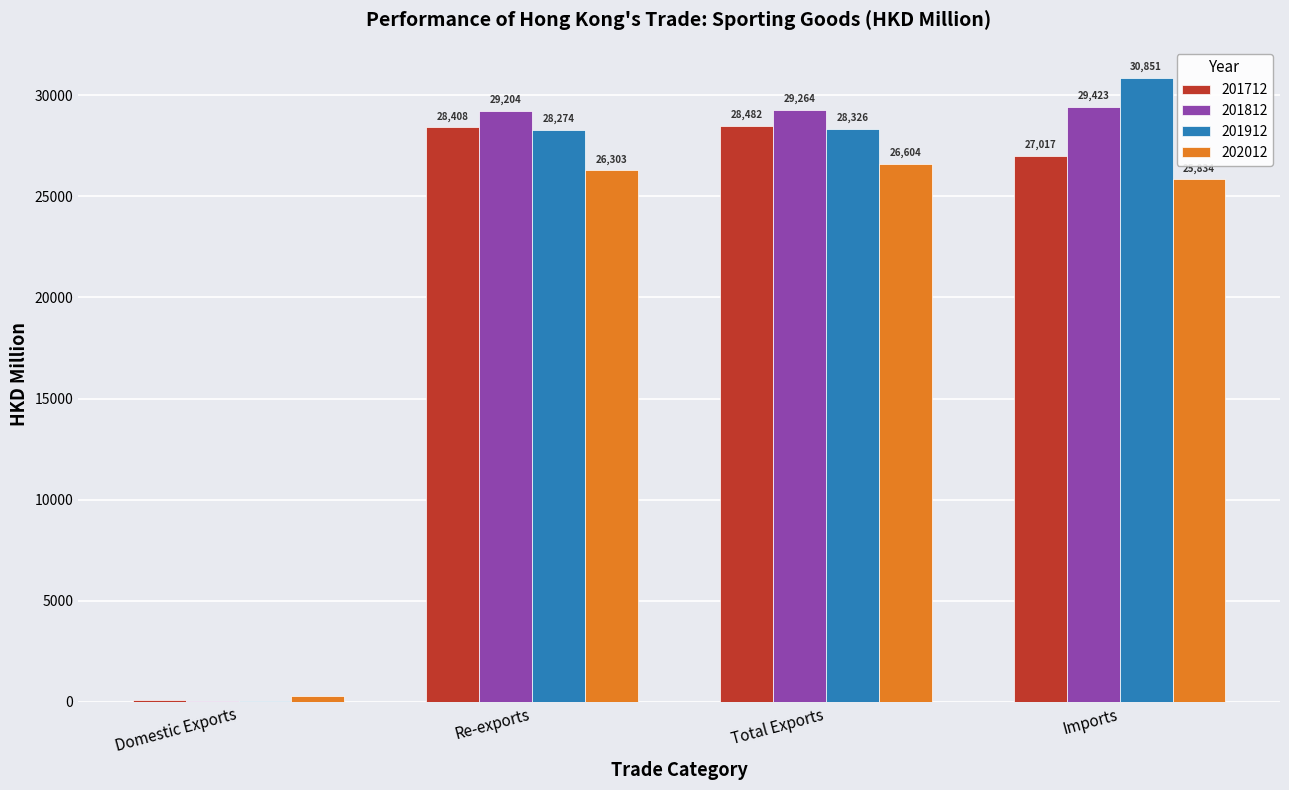

The 201812 series shows 20439.7 at Imports. True or false?

False